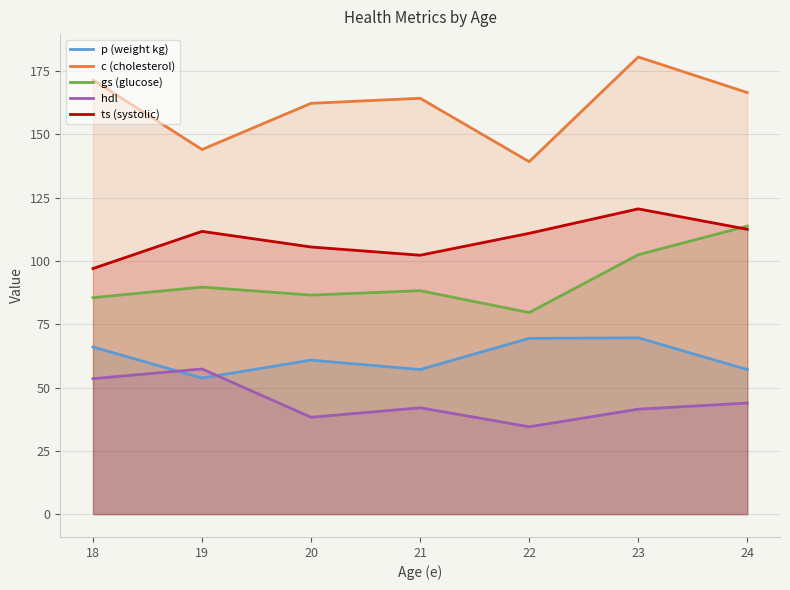

How many data points does each series have?

7